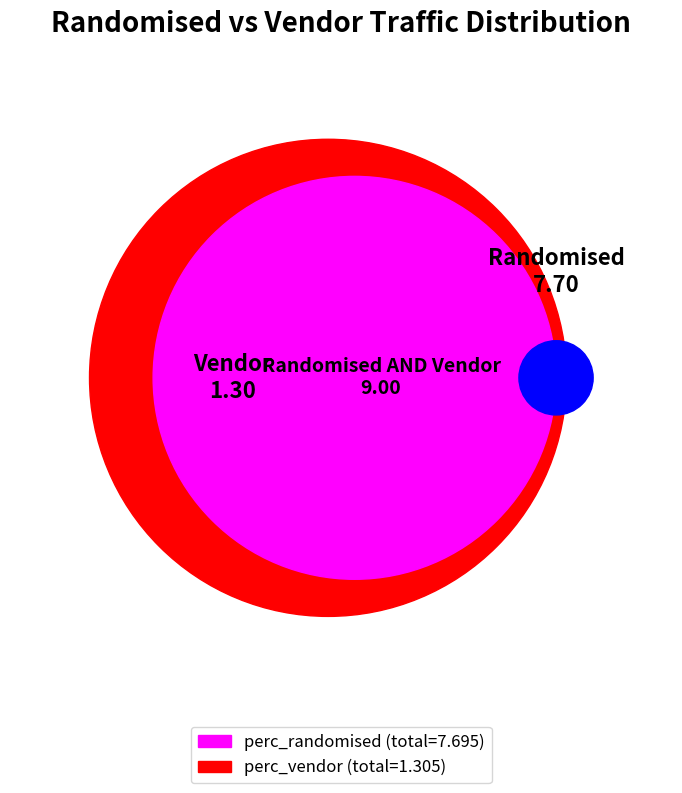

Rank the series by their average value, from lowest to highest.

perc_vendor, perc_randomised